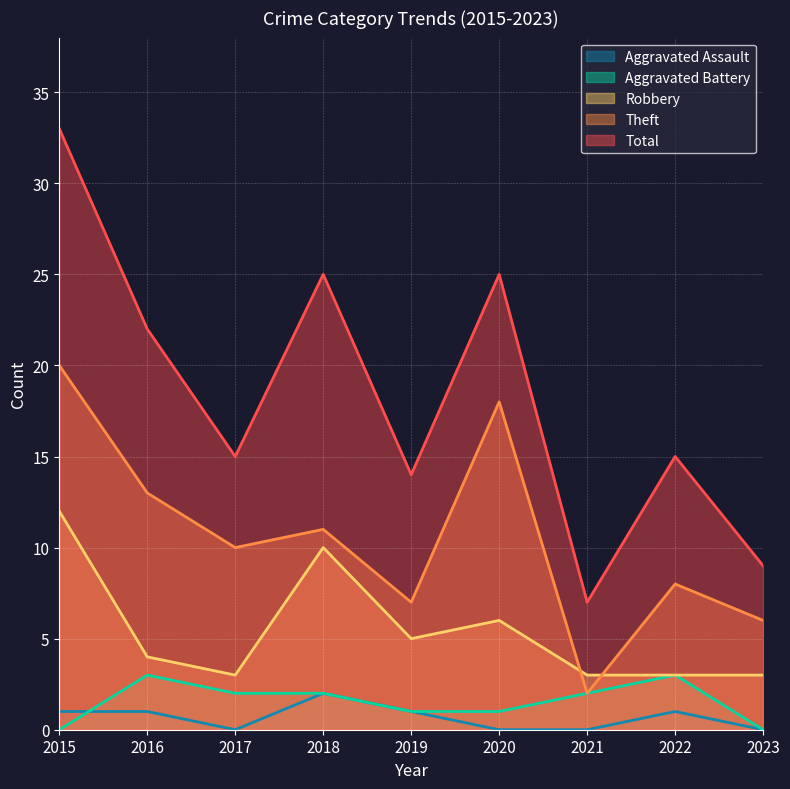

At how many categories does at least one series exceed 3?

9